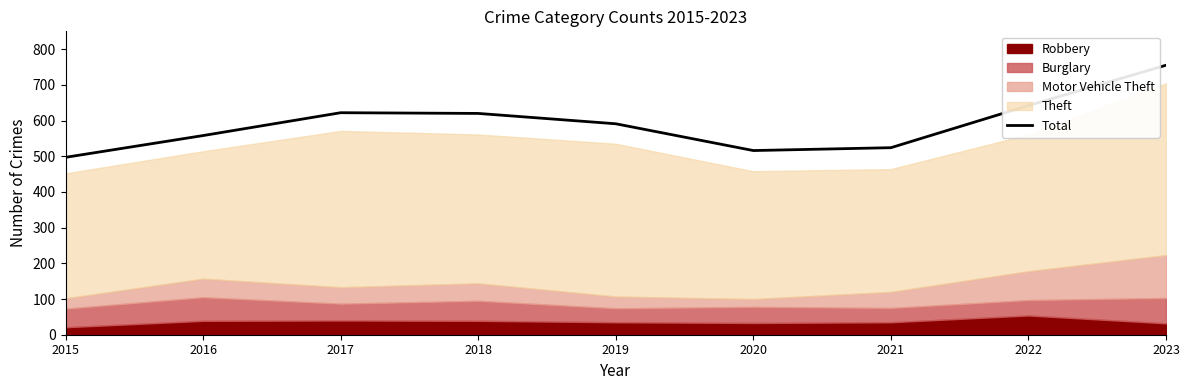

At which label does the data first exceed 591?

2017